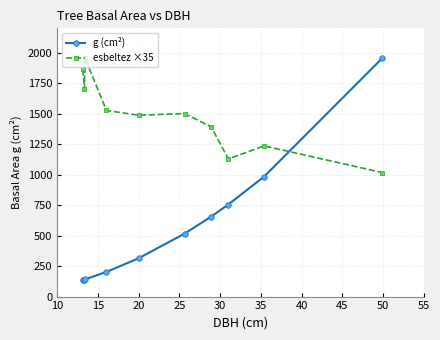

True or false: esbeltez ×35 and g (cm²) intersect in this chart.

True